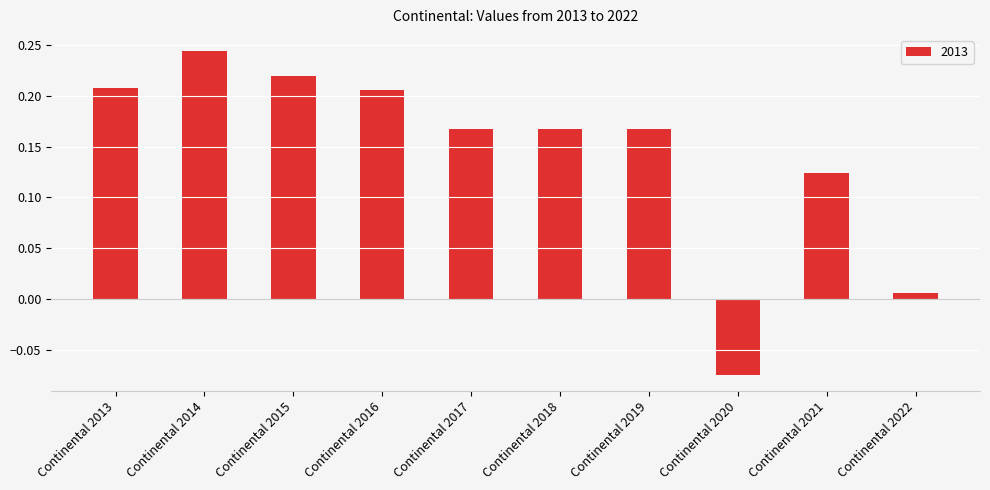

The value at Continental 2018 is 0.3. True or false?

False